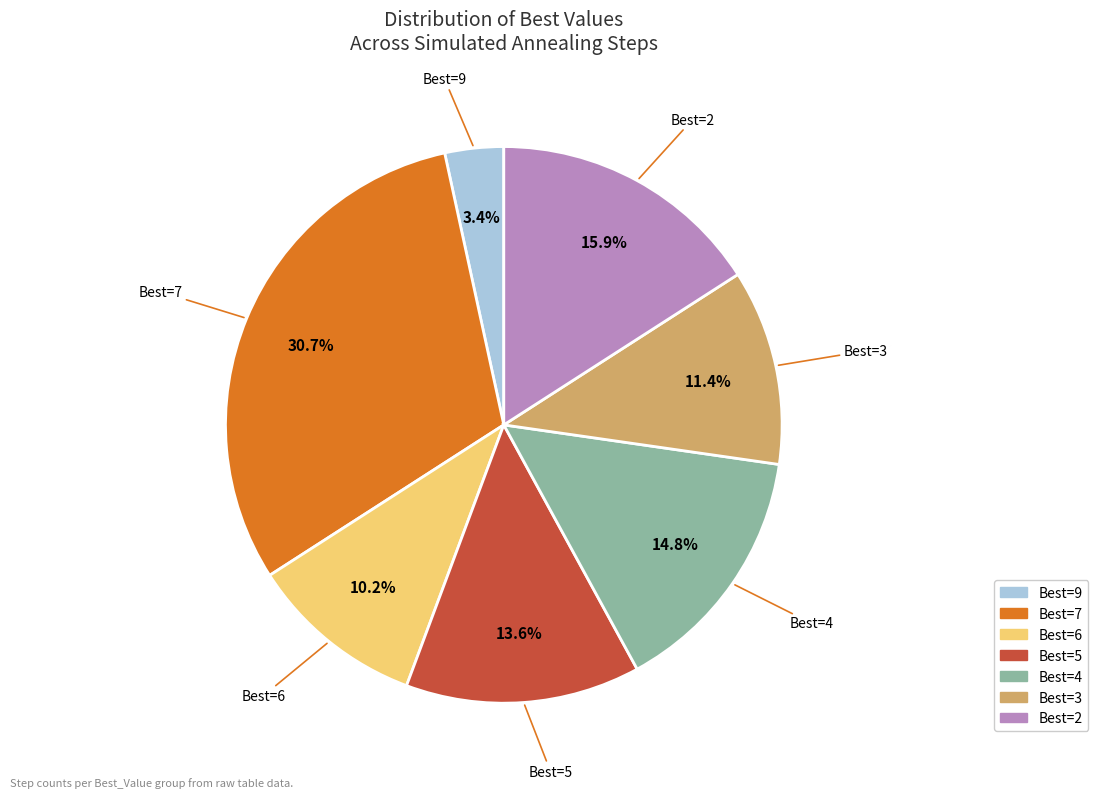

Is there any slice that represents more than half of the pie?

No